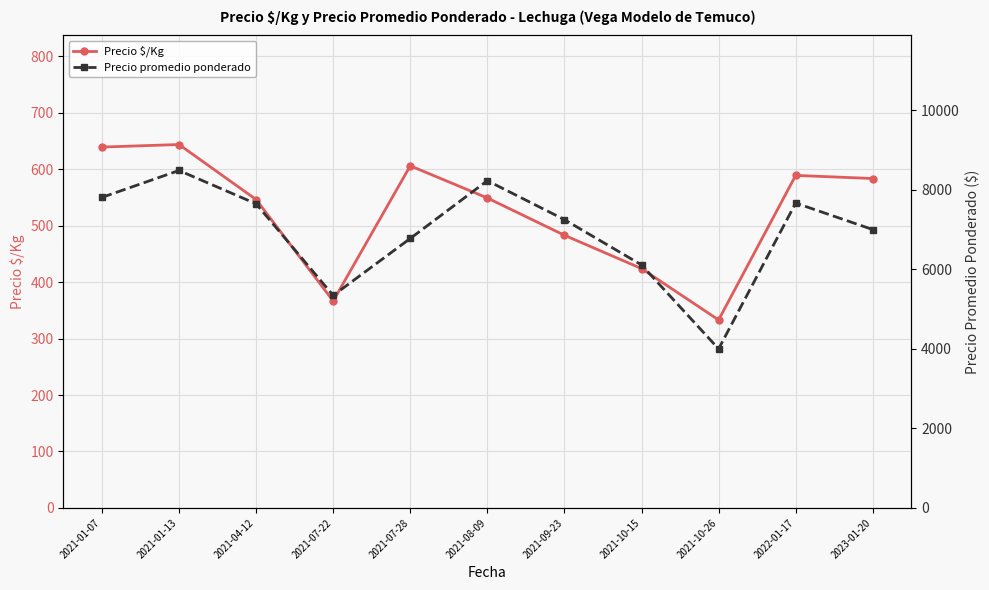

What is the value of the Precio promedio ponderado point at the 7th from the left?

7250.0